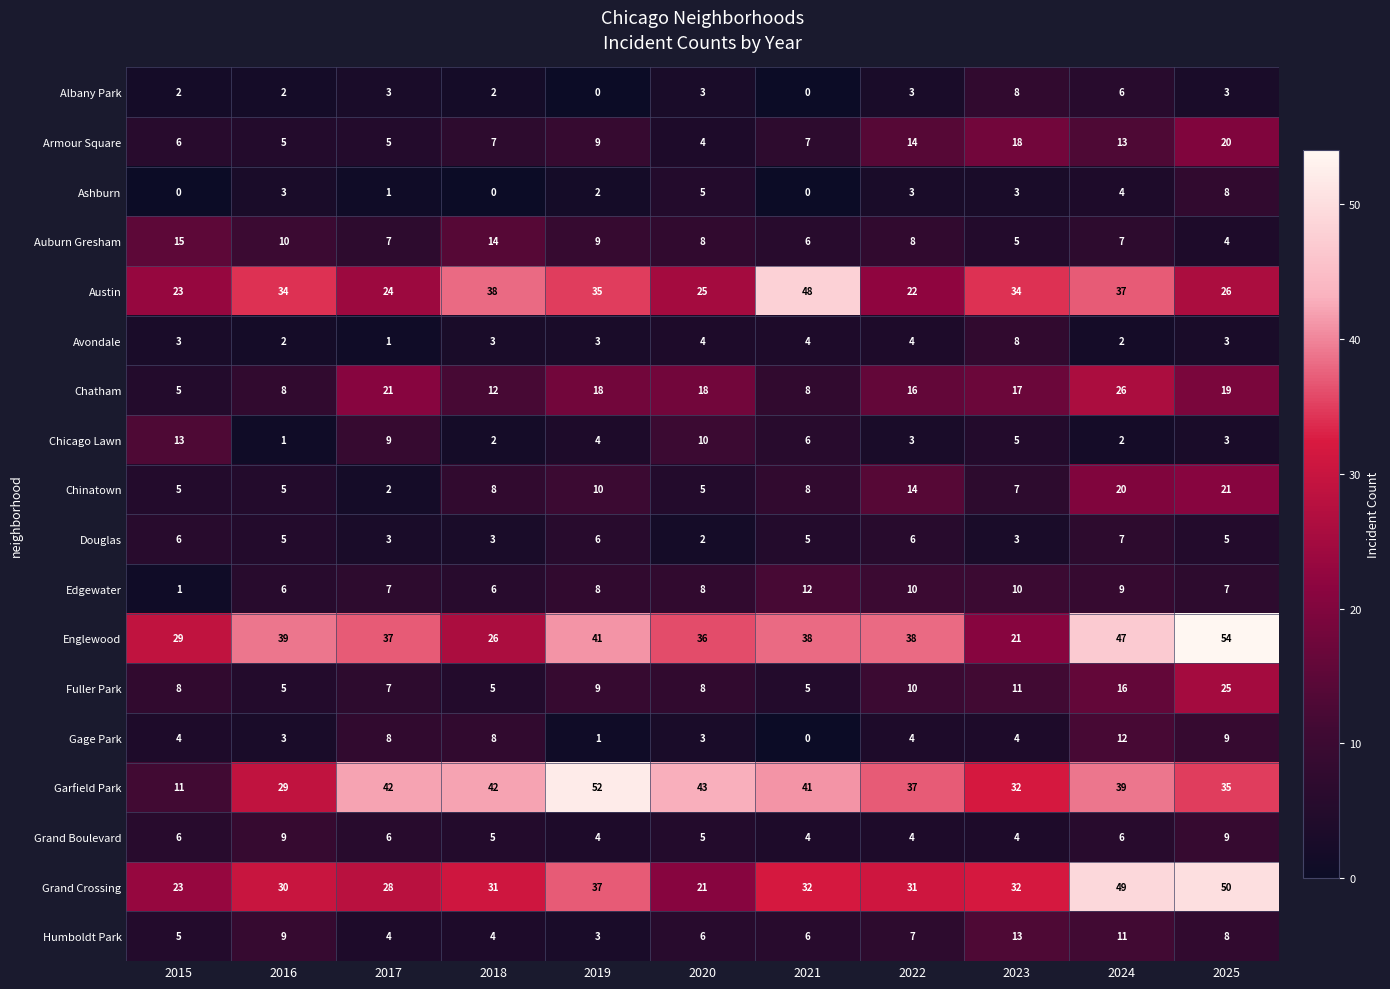

What is the total value across all series at 2022?

234